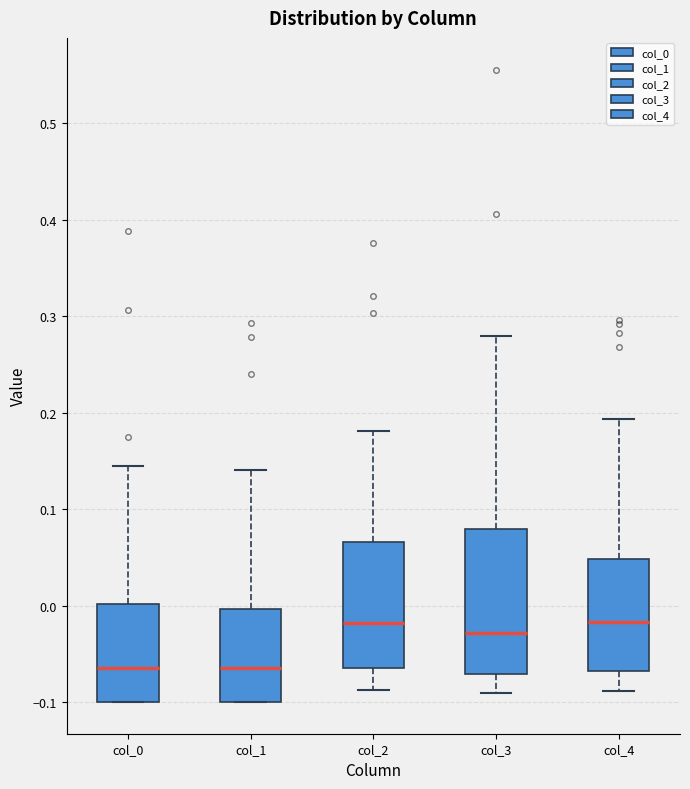

Where does the upper whisker of the box for col_2 end on the y-axis? The values are not printed on the chart, so give them approximately, as read against the axis.

0.18